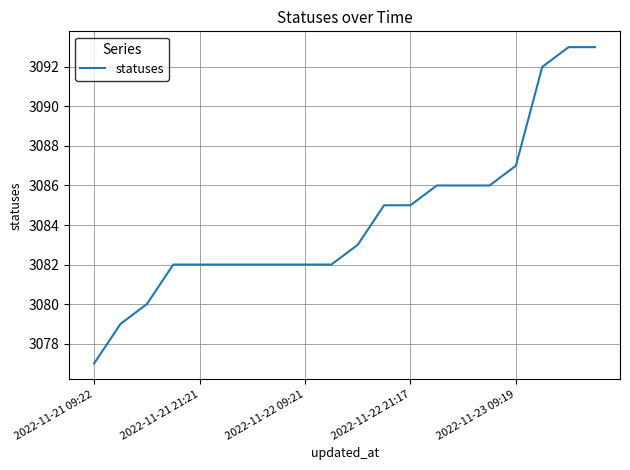

What is the minimum value shown in the chart?

3077